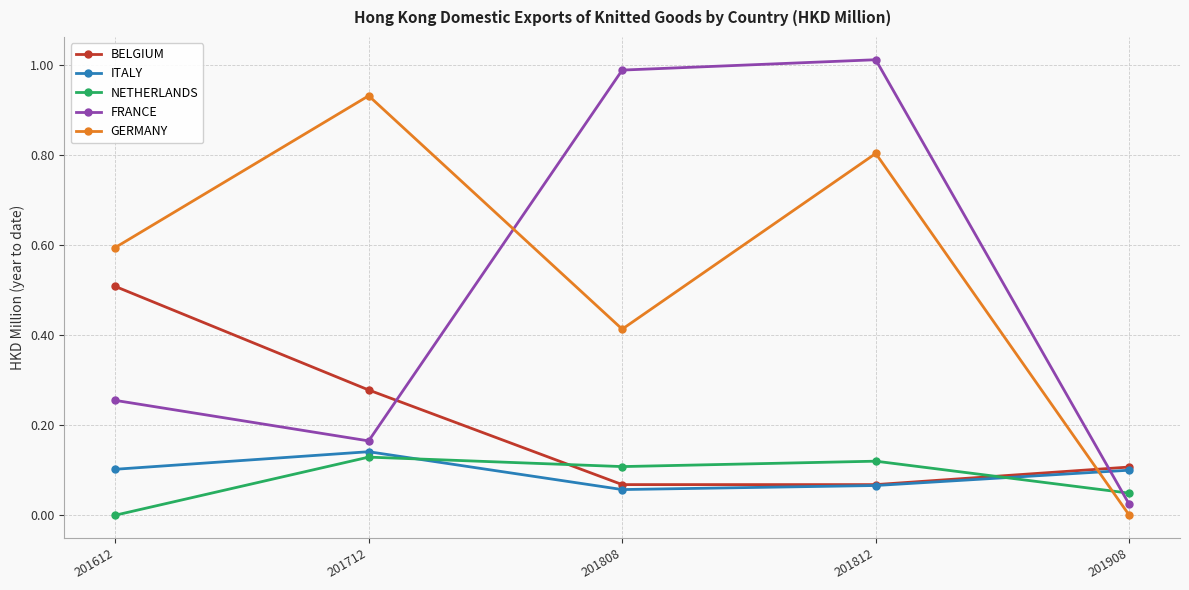

What is the total value across all series at 201712?

1.6